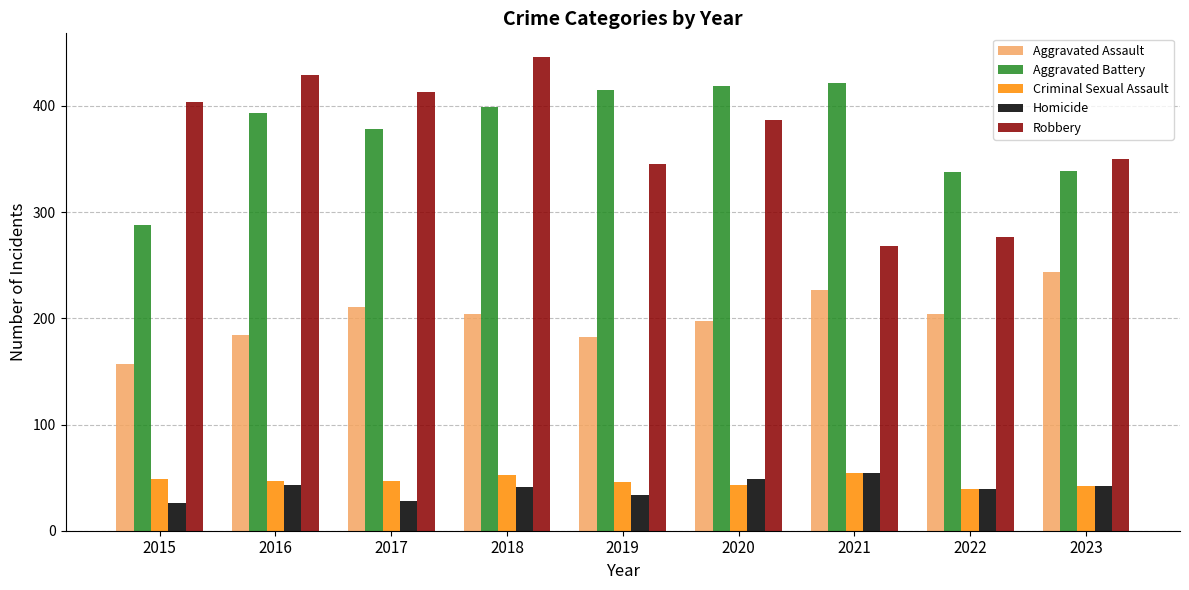

What is the average value of the Criminal Sexual Assault series?

47